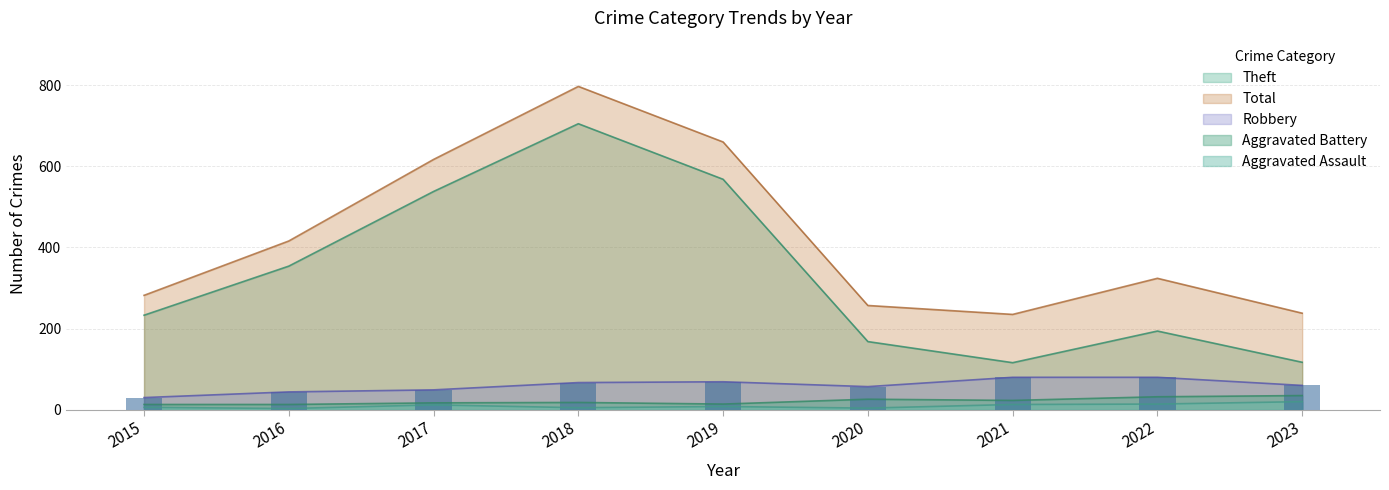

Which has a higher value, 2015 or 2020?

2015